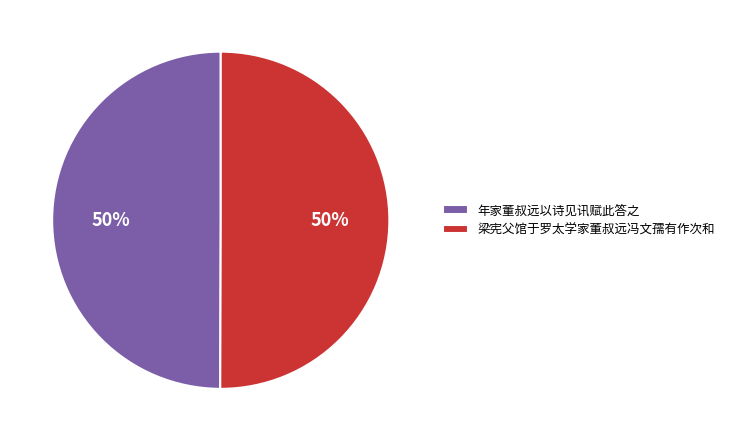

Is it true that 年家董叔远以诗见讯赋此答之 is 43% of the pie?

False